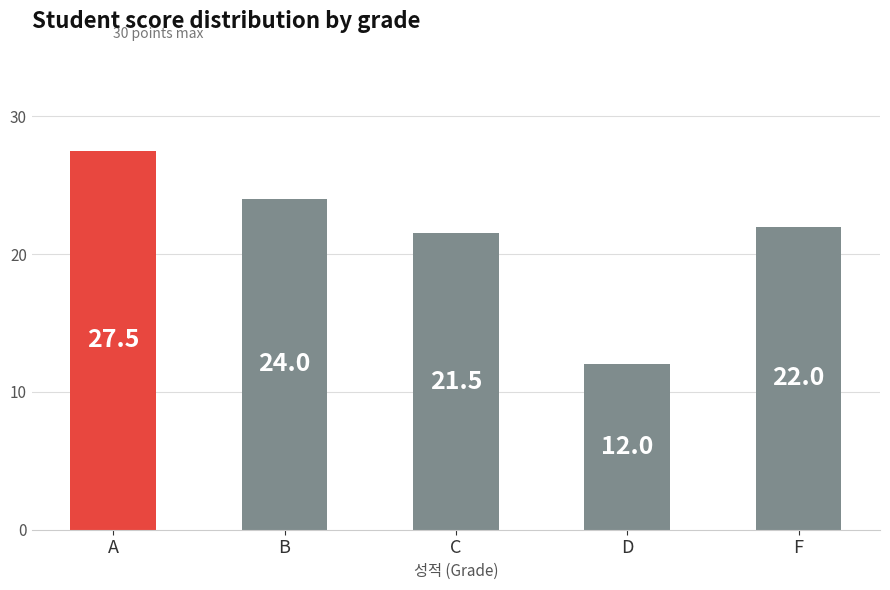

What is the sum of all values?

107.0